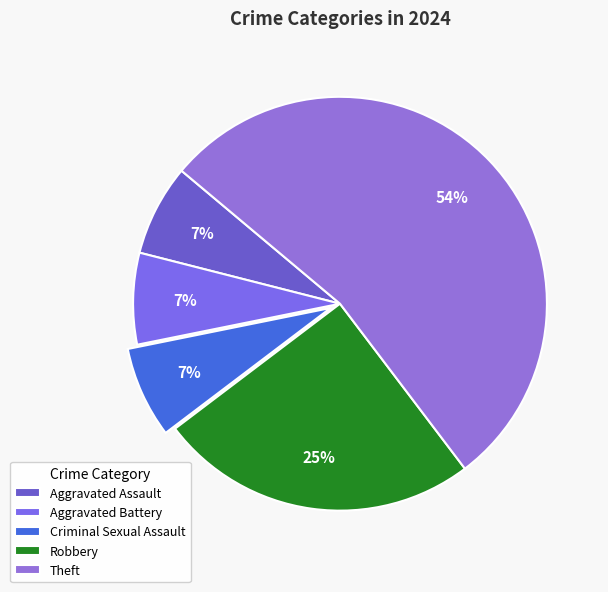

How many segments does this pie chart have?

5